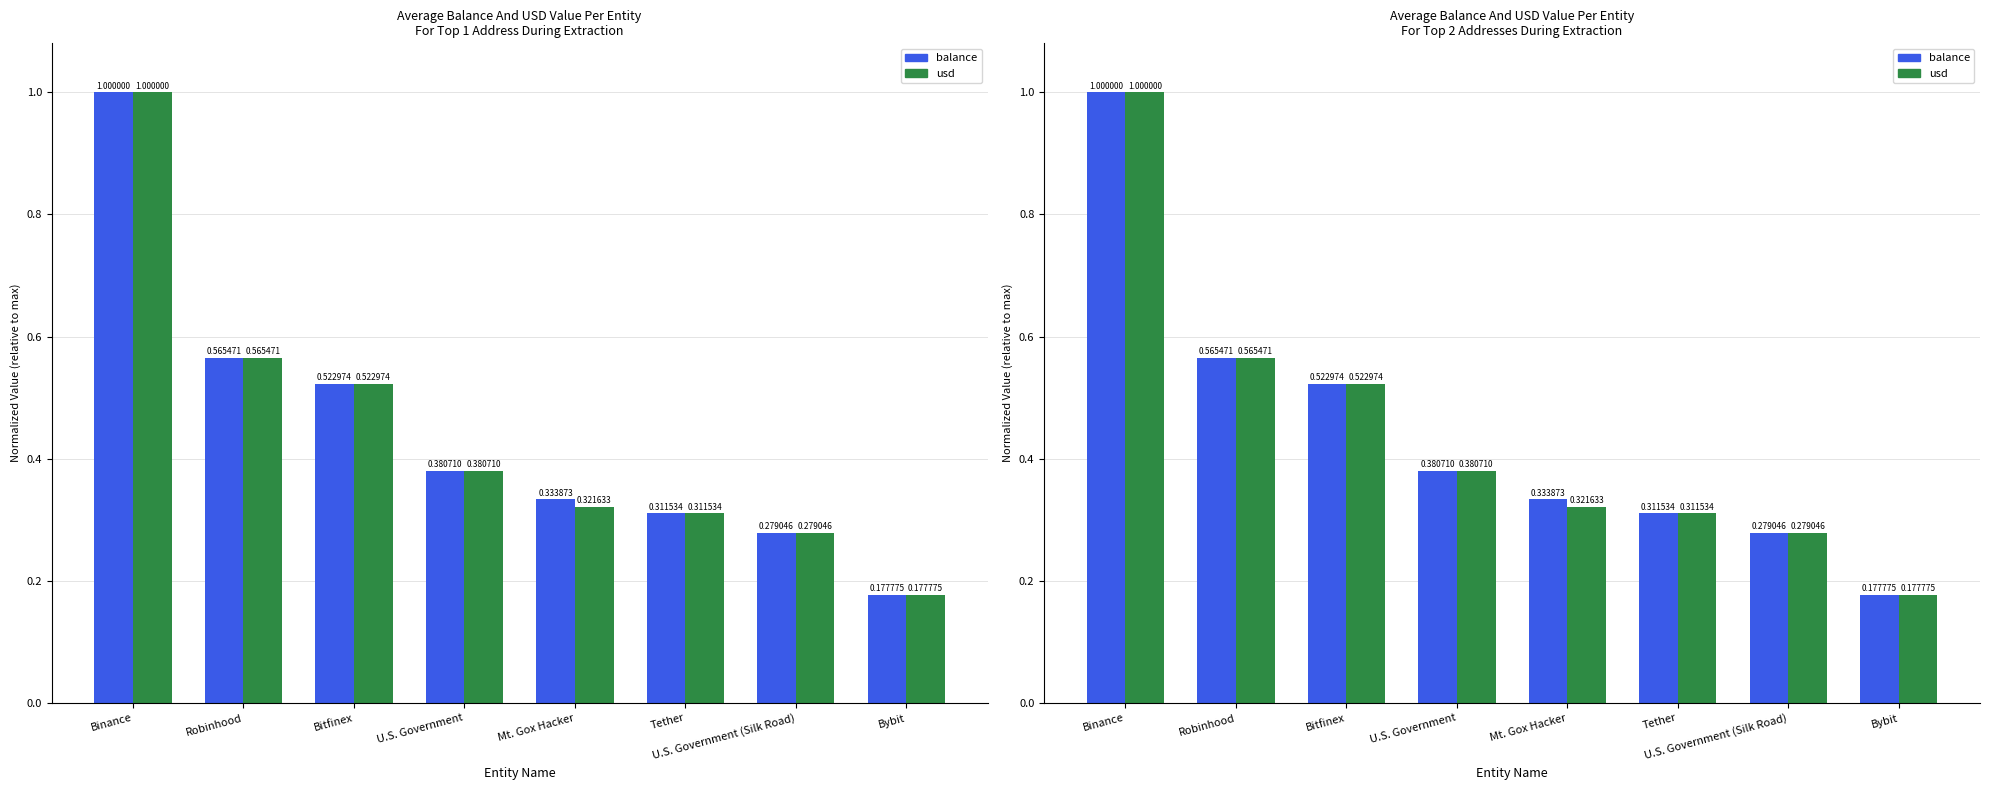

Does the chart contain any negative values?

No